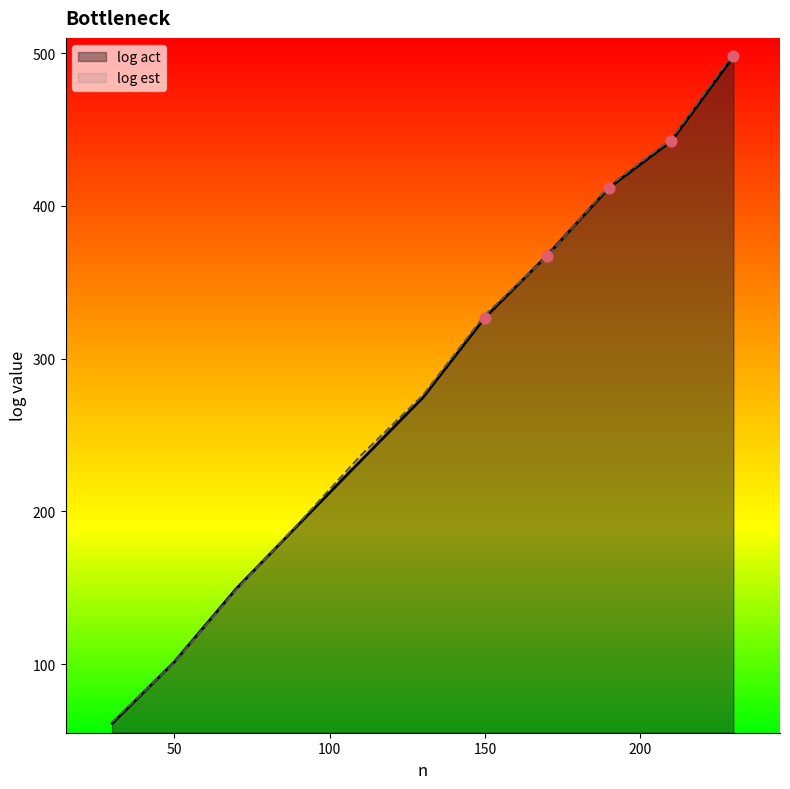

Which series has the widest spread of Y values?

log est